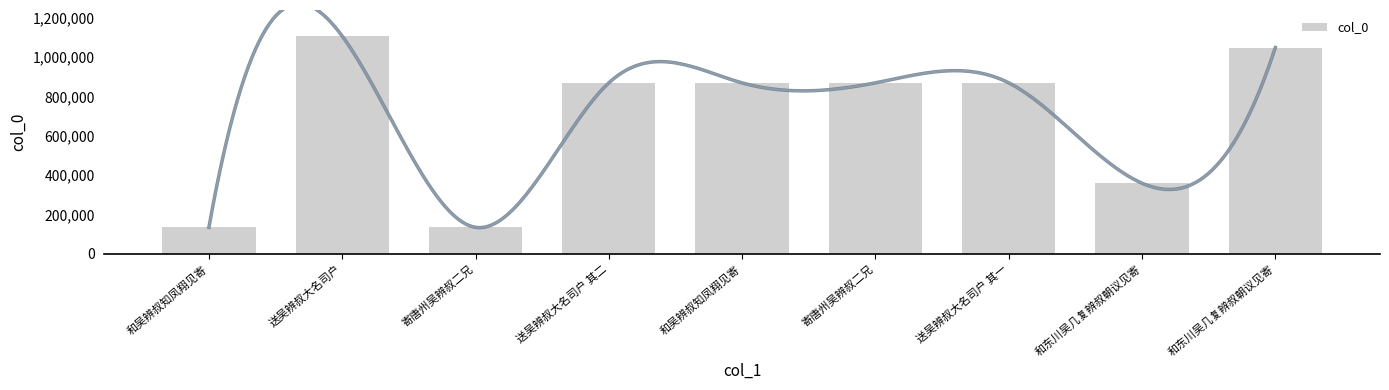

What is the sum of all values?

6263647